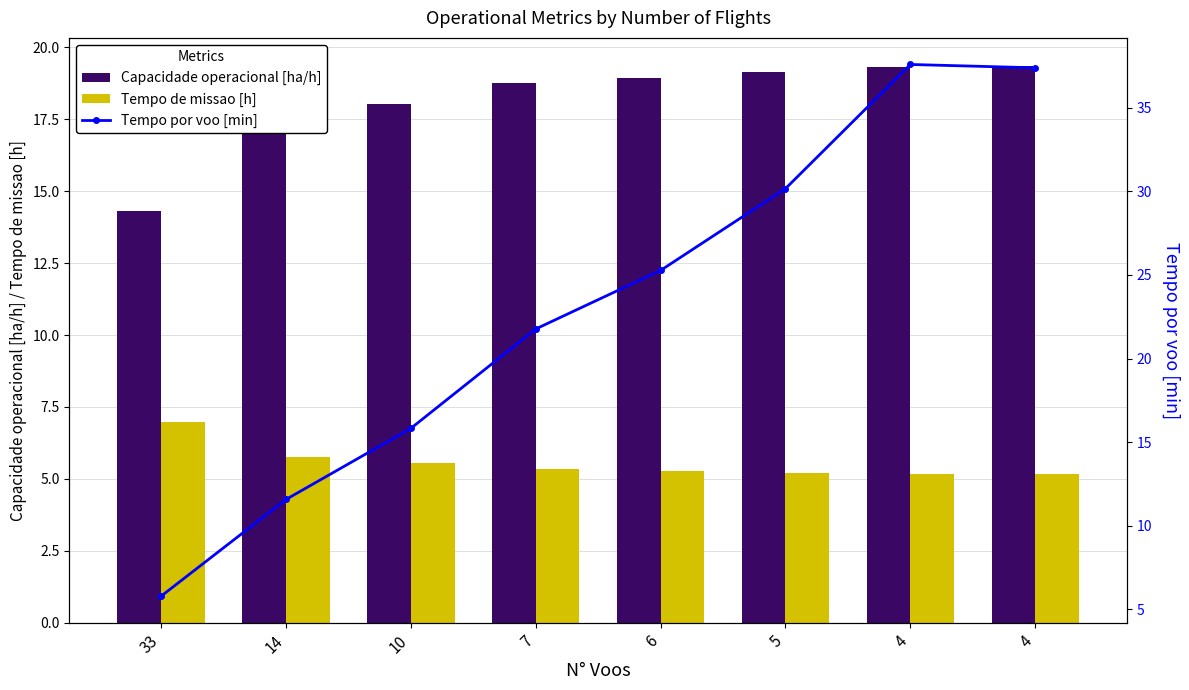

At which category is the sum across all series the highest?

4